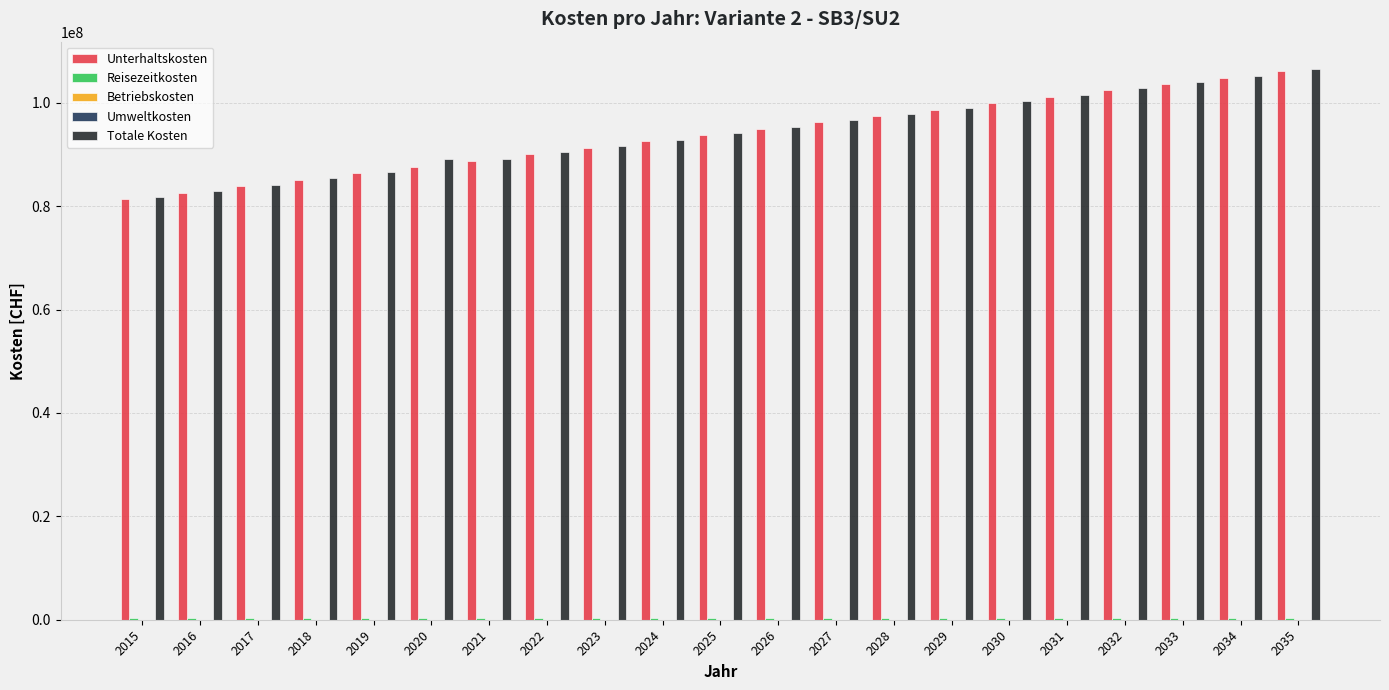

What is the sum of all Totale Kosten values?

1977240264.5